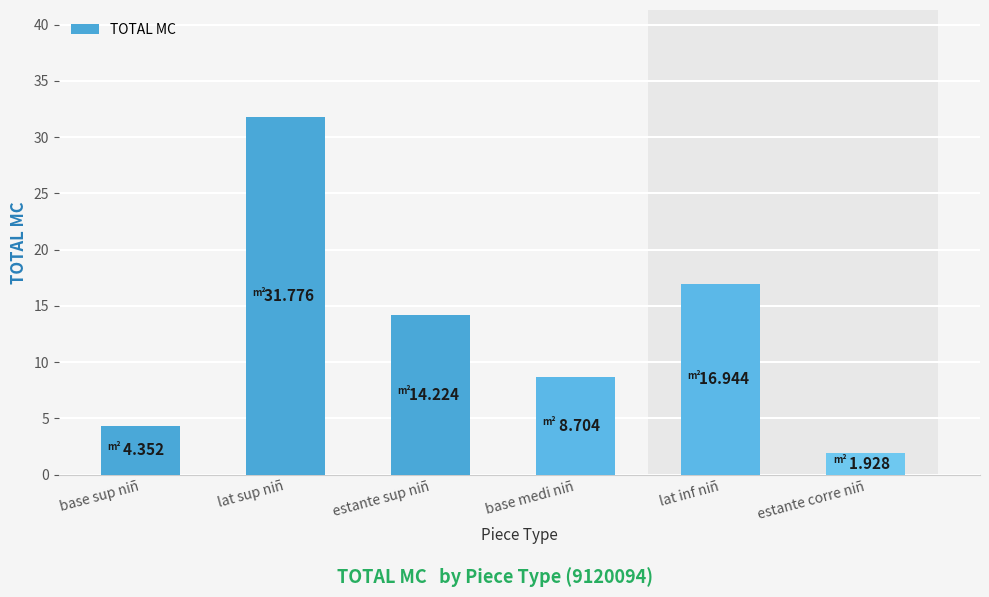

At which label does the data first exceed 14?

lat sup niñ